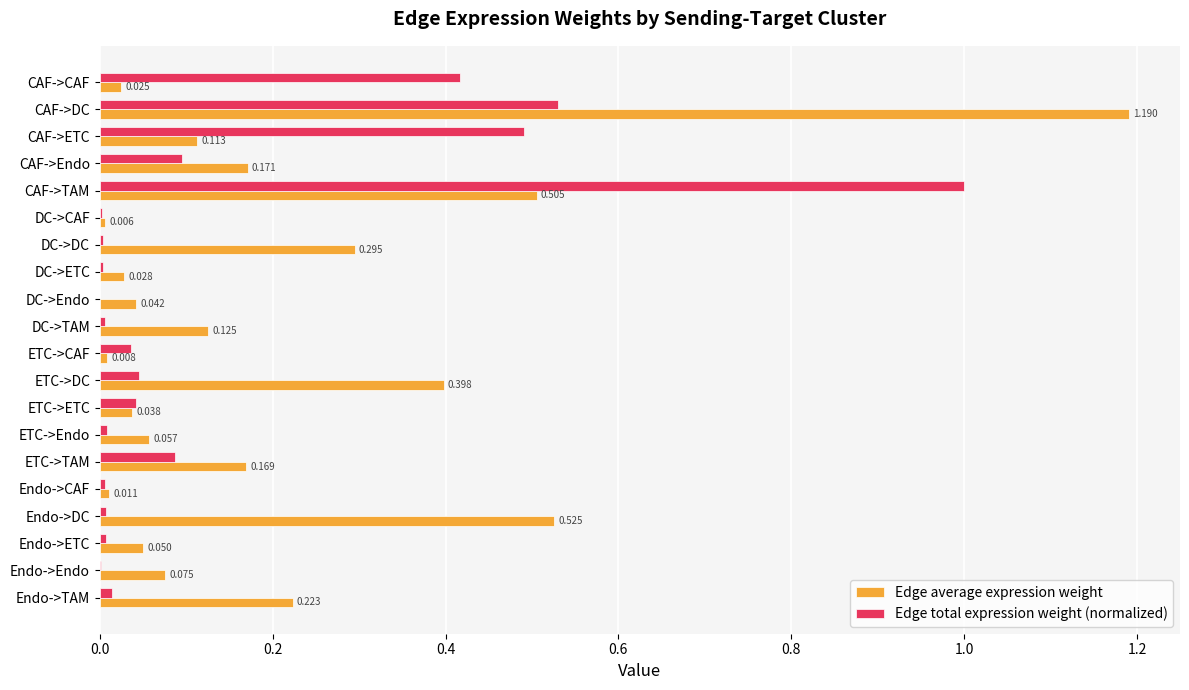

At which category is the sum across all series the highest?

CAF->DC